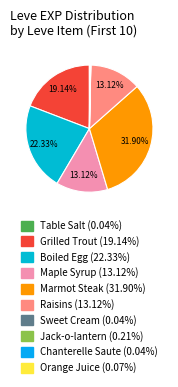

What portion of the pie excludes Boiled Egg?

77.7%